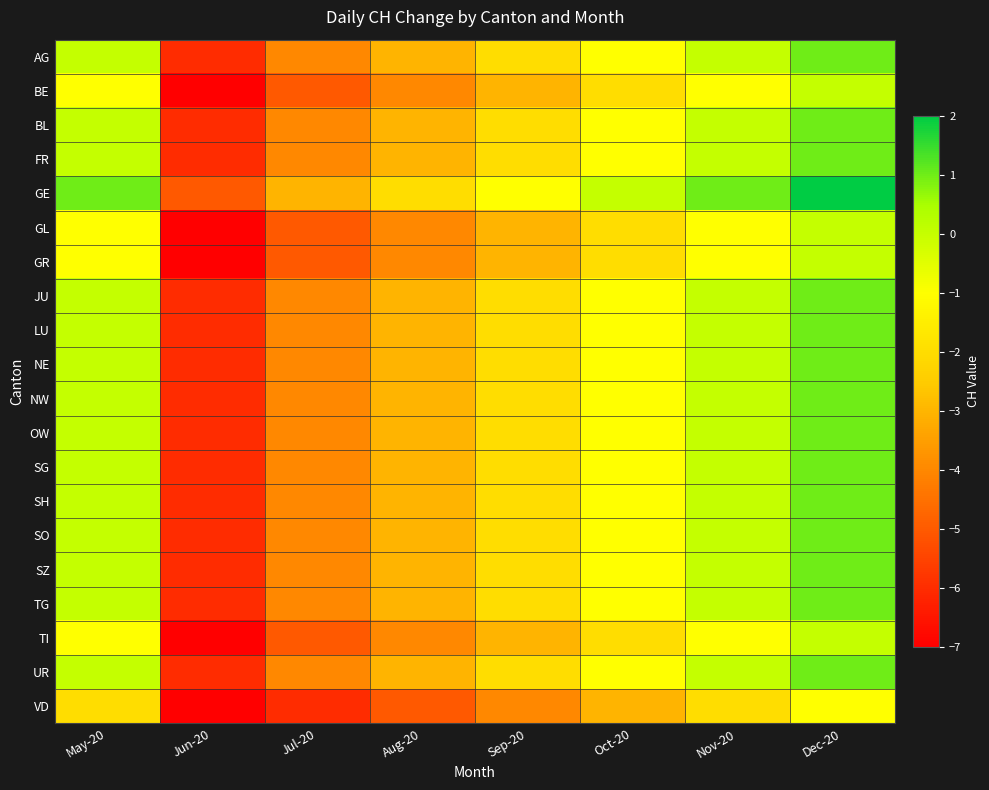

Count the number of data series in this chart.

20